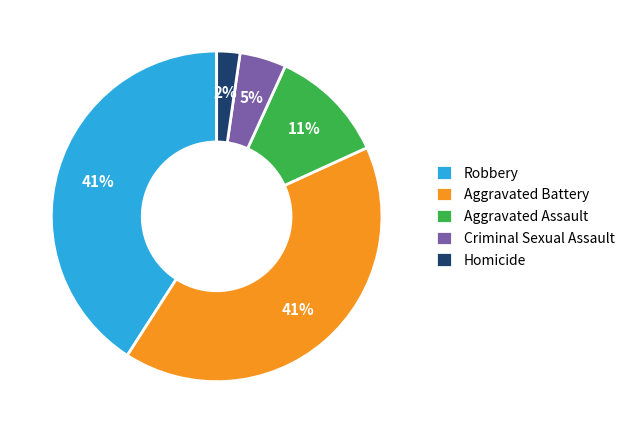

Is it true that Aggravated Battery is 50% of the pie?

False